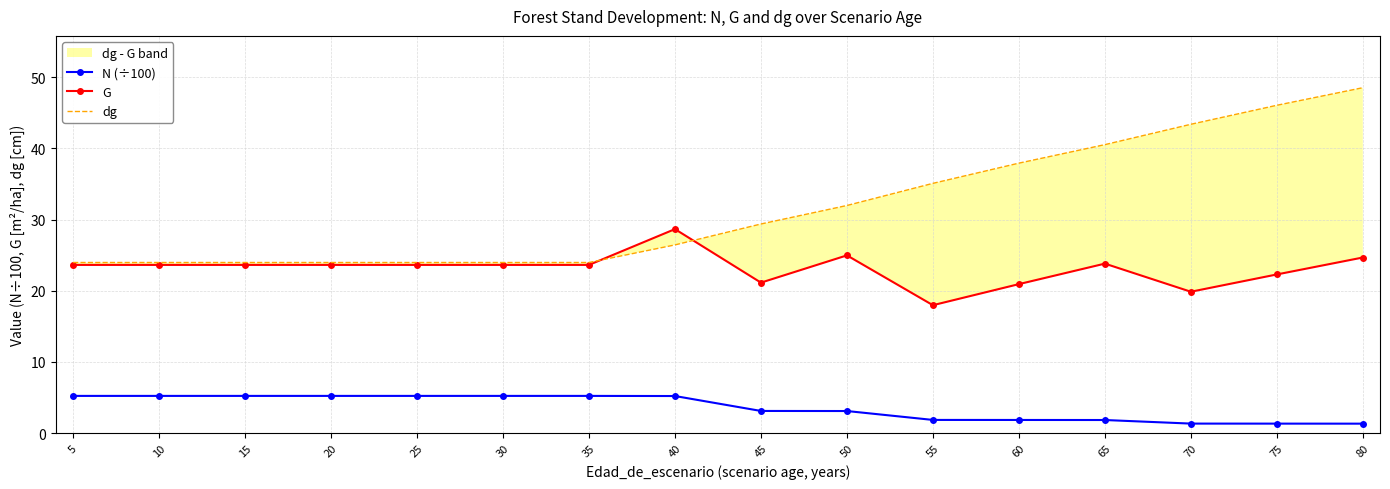

Reading left to right, list all the values displayed in this chart.

N (÷100): 5.2	5.2	5.2	5.2	5.2	5.2	5.2	5.2	3.1	3.1	1.9	1.9	1.8	1.3	1.3	1.3
G: 23.6	23.6	23.6	23.6	23.6	23.6	23.6	28.7	21.1	25.0	18.0	20.9	23.8	19.9	22.3	24.7
dg: 24.0	24.0	24.0	24.0	24.0	24.0	24.0	26.4	29.4	32.0	35.1	37.9	40.5	43.4	46.1	48.5